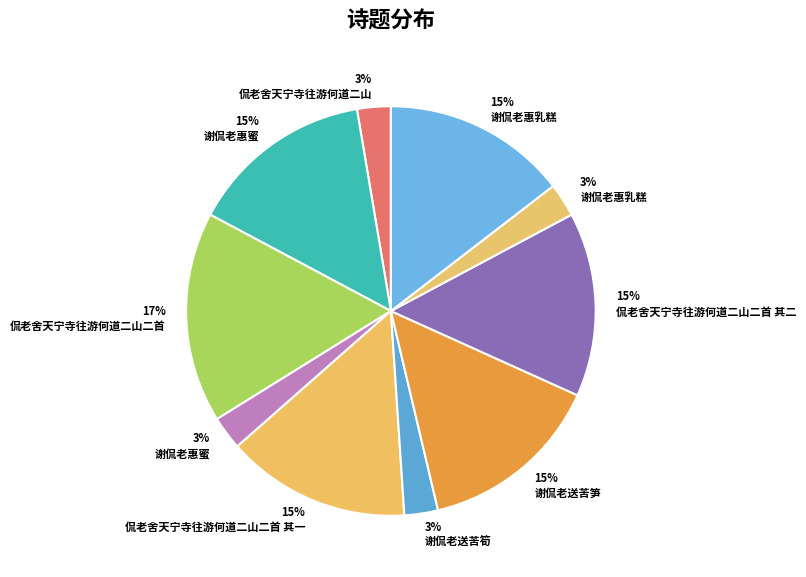

How many slices are in this pie chart?

10